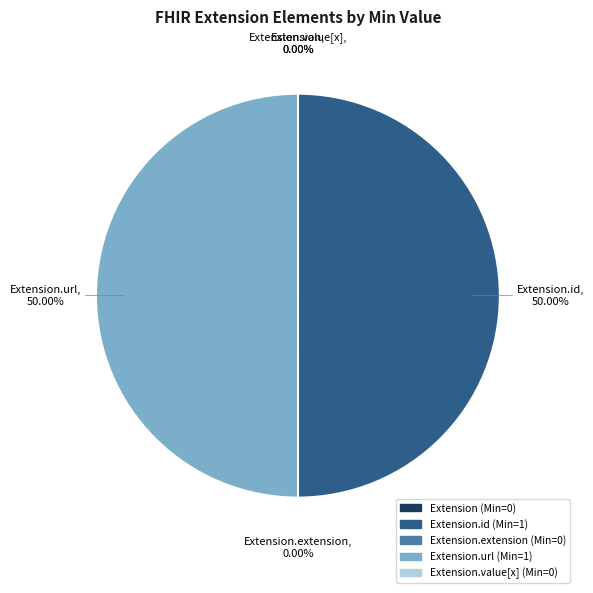

Which category has the biggest portion of the pie?

Extension.id